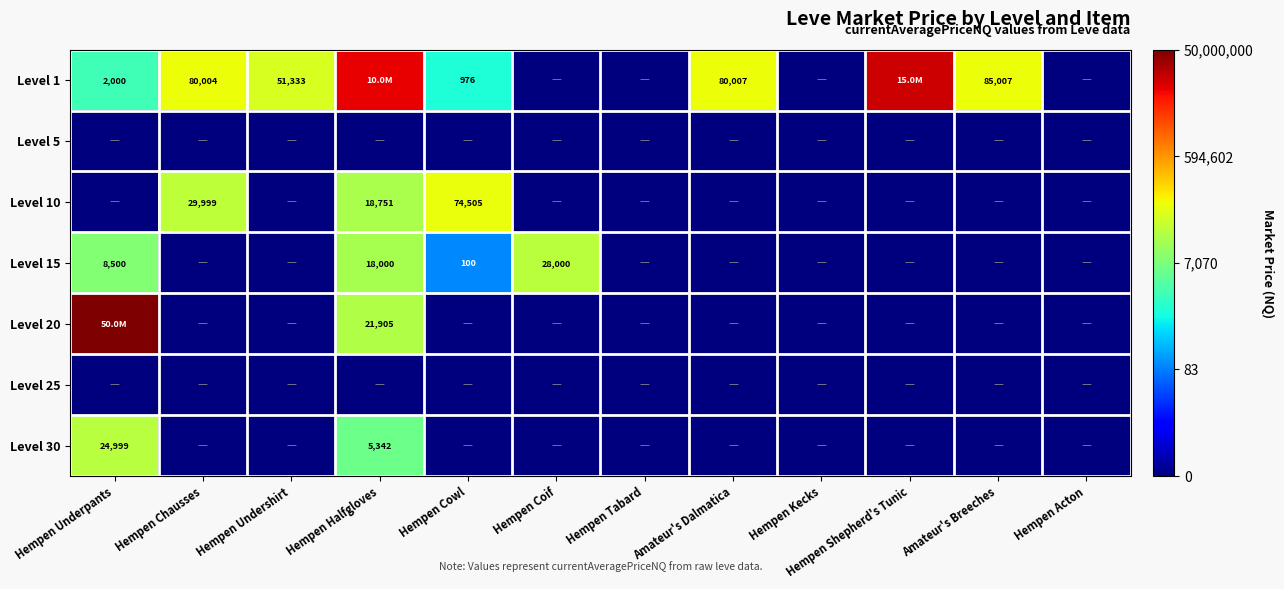

Which series has the largest range (max minus min)?

Level 20